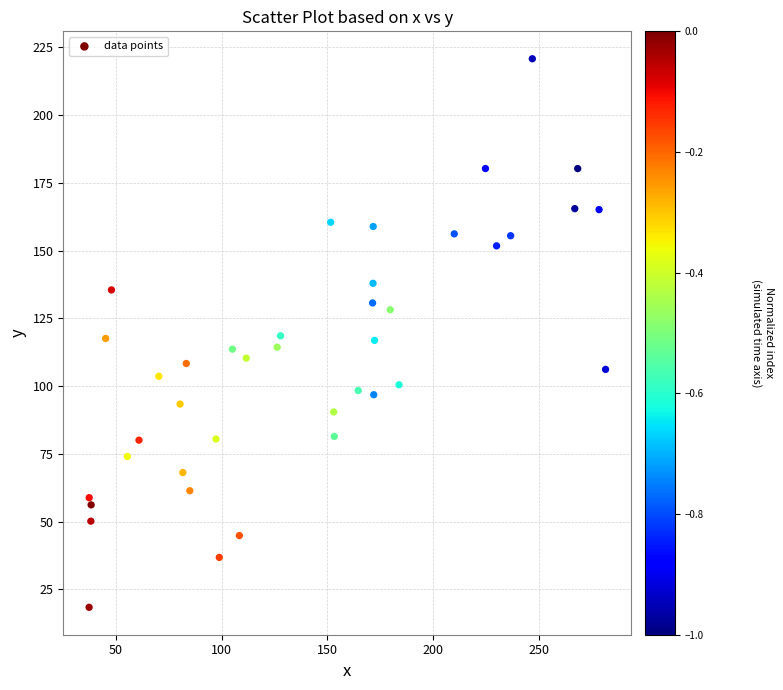

What is the range of X values (max minus min)?

244.0